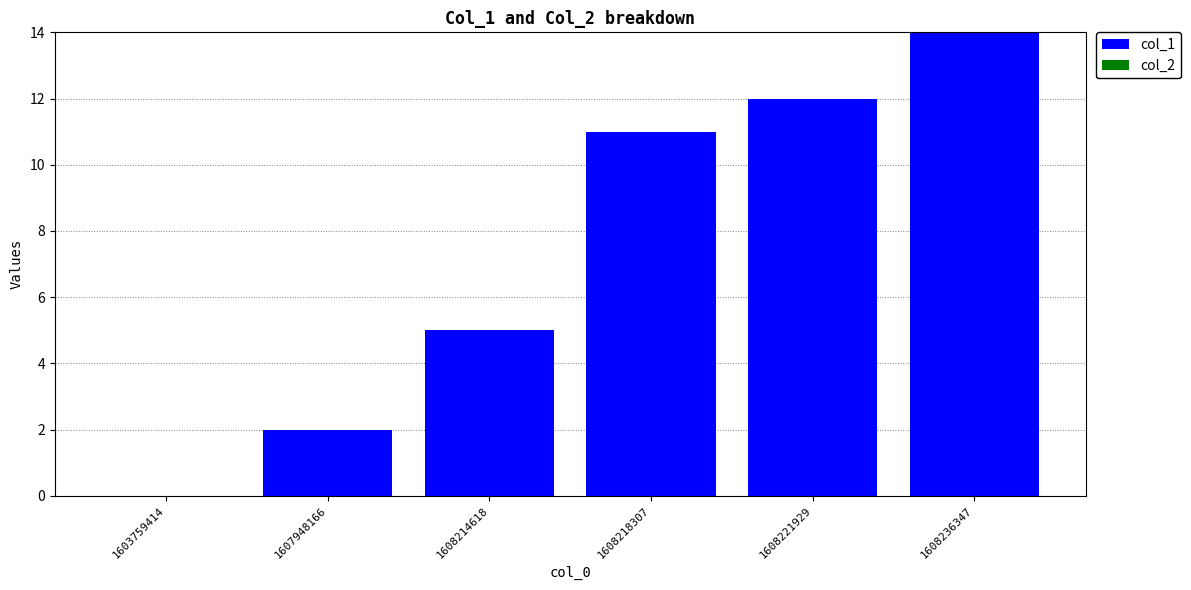

True or false: the data shows 21 at 1608221929.

False